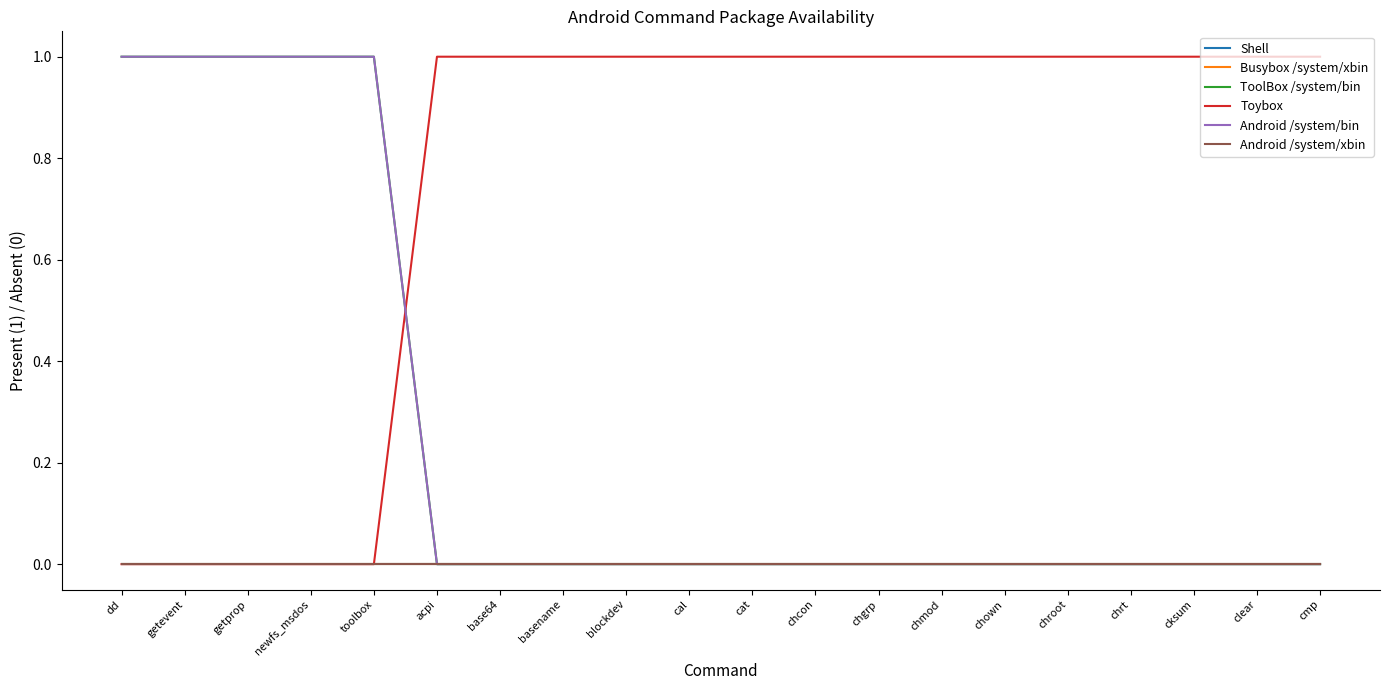

What position from the left is getprop?

3